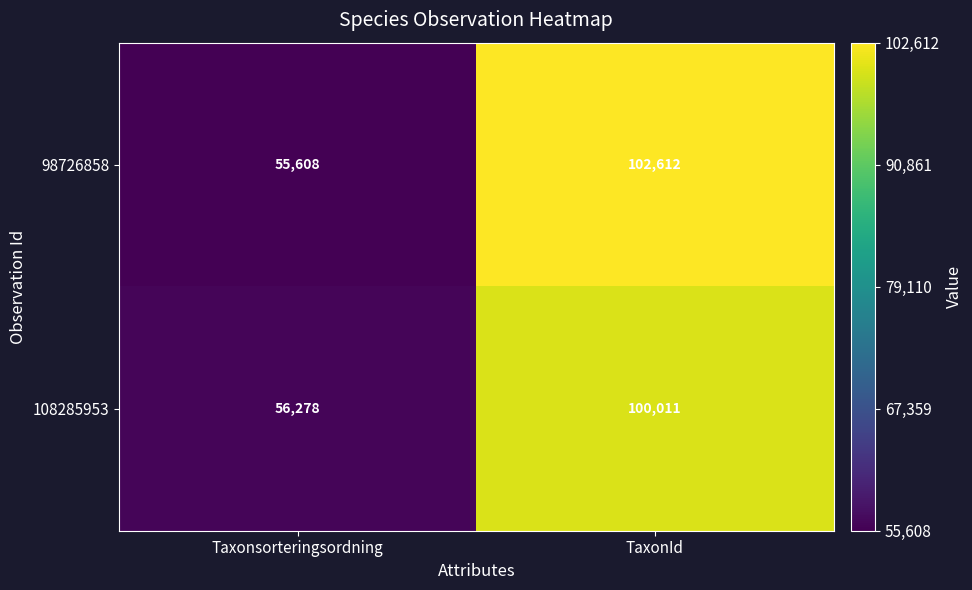

Which label corresponds to the largest value in the chart?

TaxonId